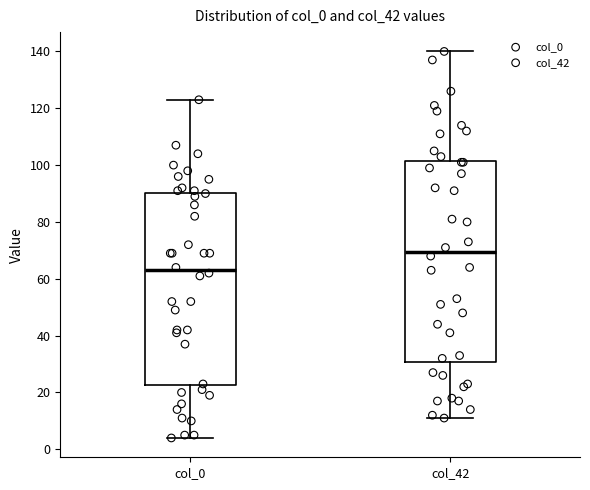

Reading left to right, read every box against the y-axis: the position of its median line, the range the box covers, and the ends of its whiskers. The values are not printed on the chart, so give them approximately, as read against the axis.

col_0: median 64, box 22 to 90, whiskers 4 to 124
col_42: median 70, box 30 to 102, whiskers 12 to 140